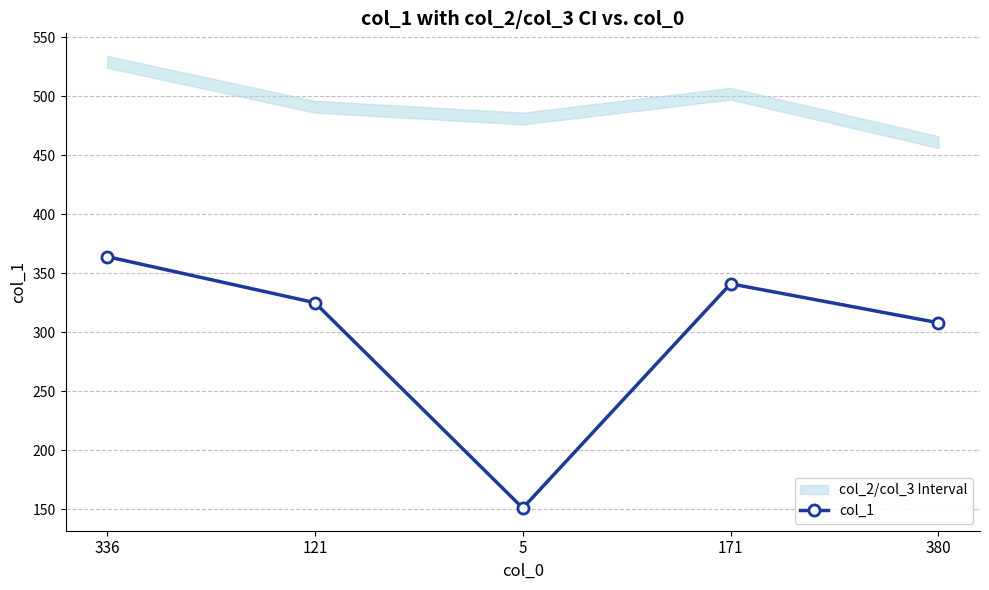

Does the chart display data point markers on the line(s)?

Yes